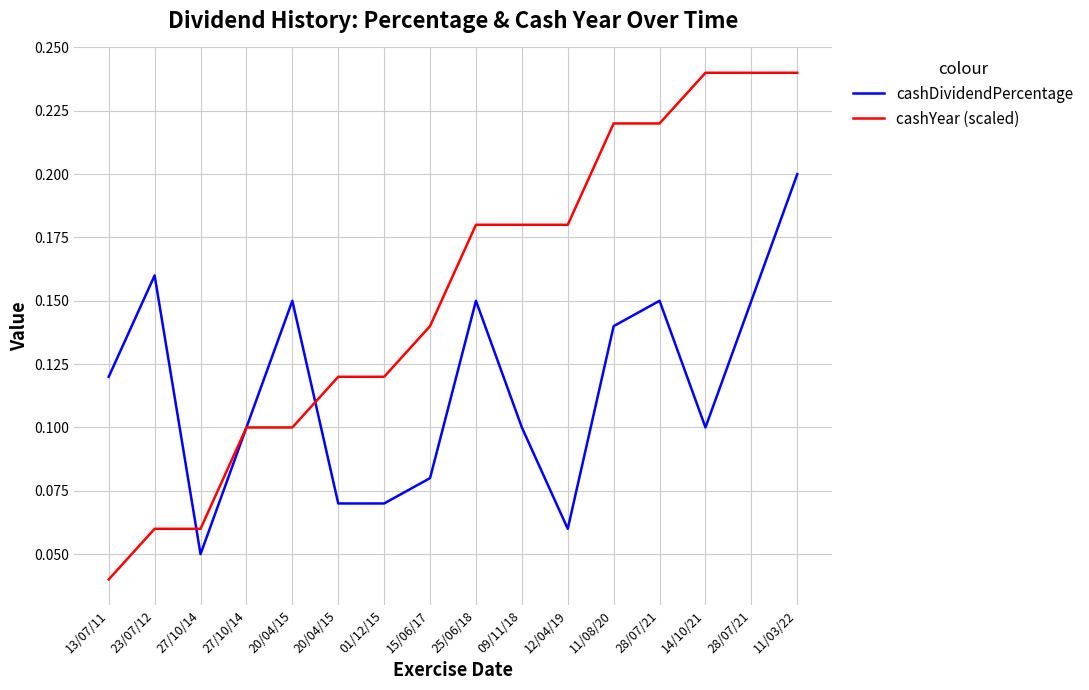

Which series has the widest spread of values?

cashYear (scaled)